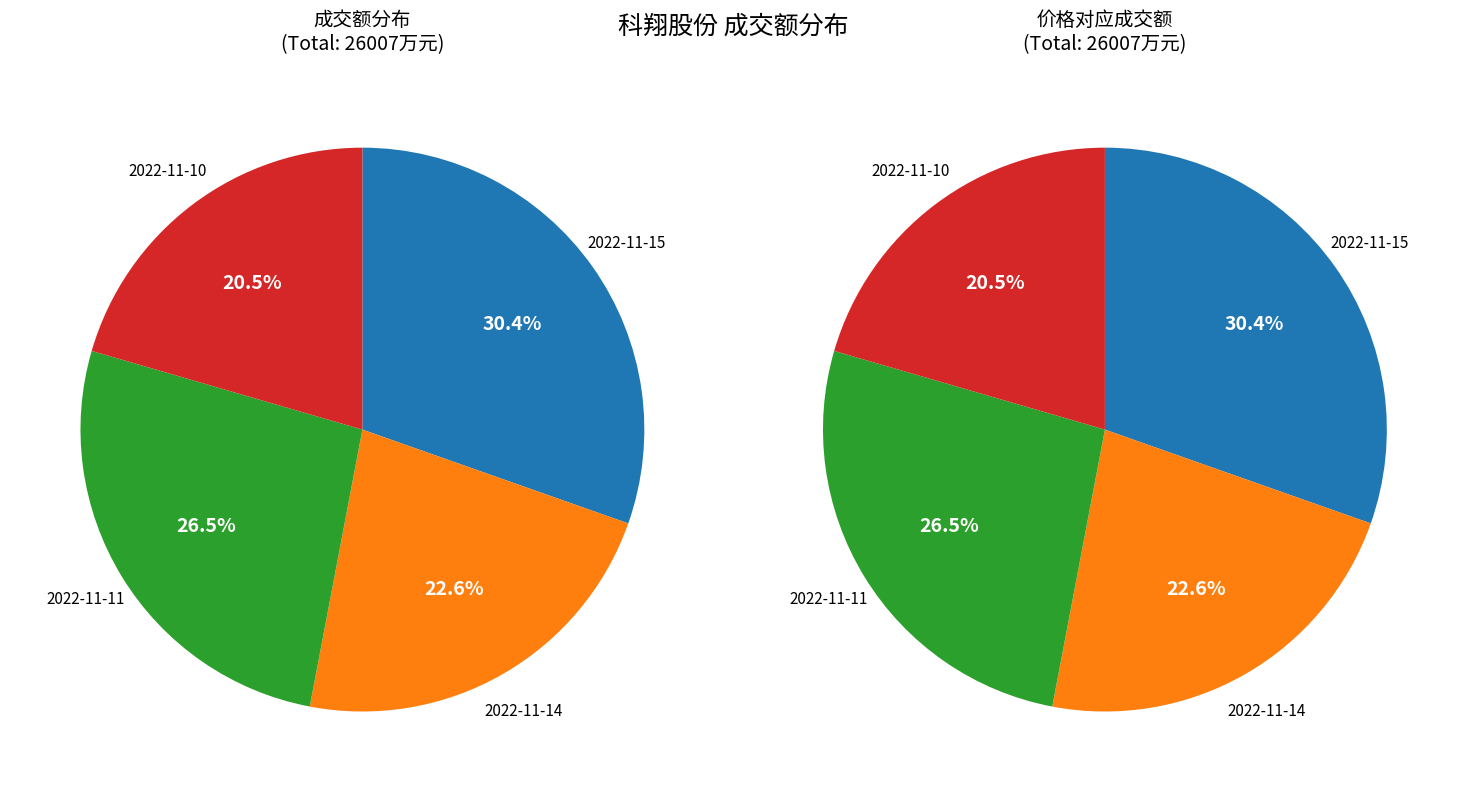

What portion of the pie excludes 2022-11-14?

77.4%